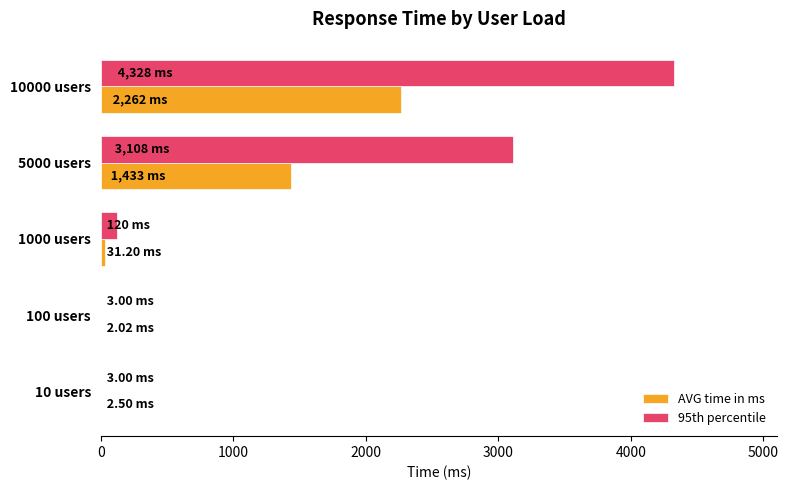

What are all the series names shown in the legend?

AVG time in ms, 95th percentile